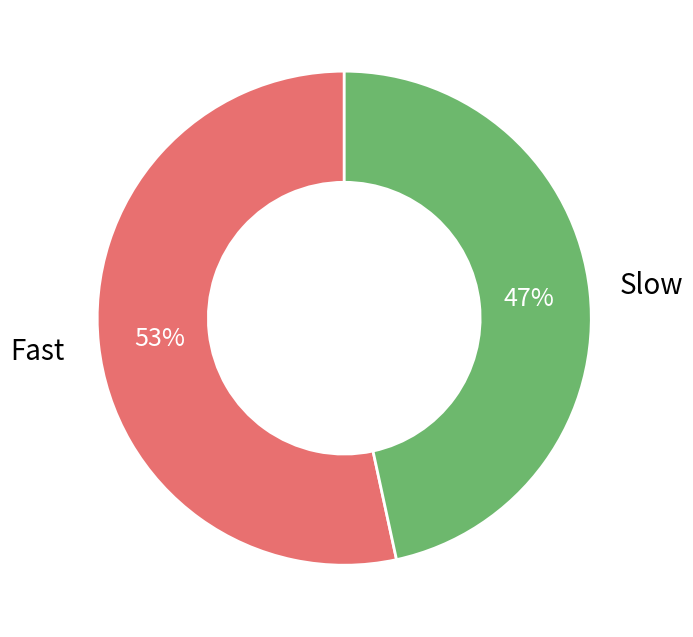

To the nearest percent, what is the average slice percentage?

50%